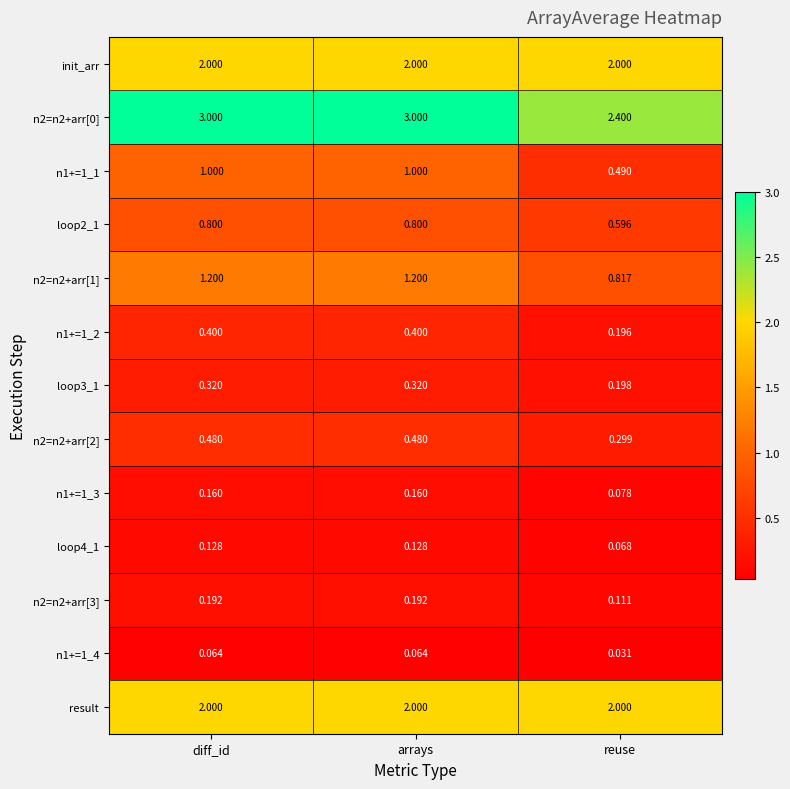

What is the total value across all series at arrays?

11.7